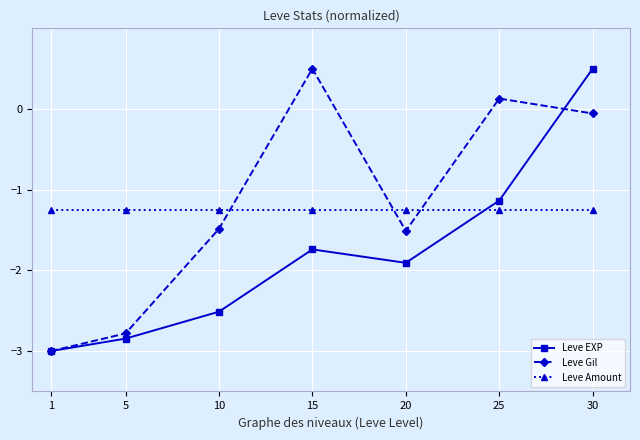

At which category is the sum across all series the highest?

30